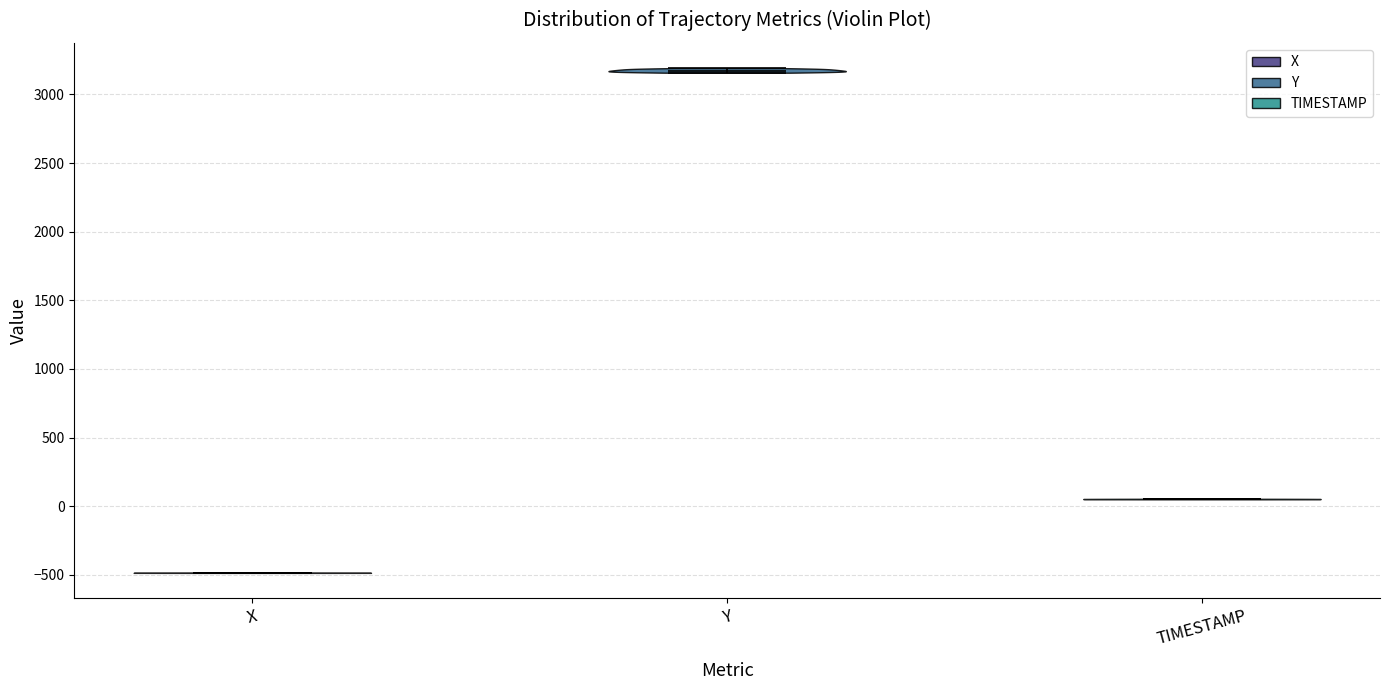

Where does the median line of the violin for X sit on the y-axis? The values are not printed on the chart, so give them approximately, as read against the axis.

-500